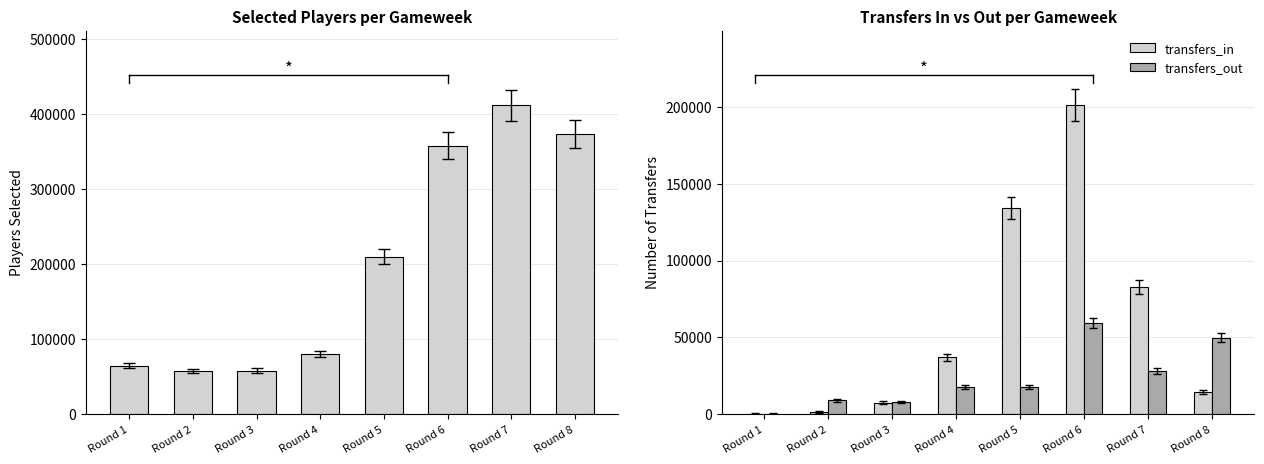

What is the average value of the transfers_in series?

59771